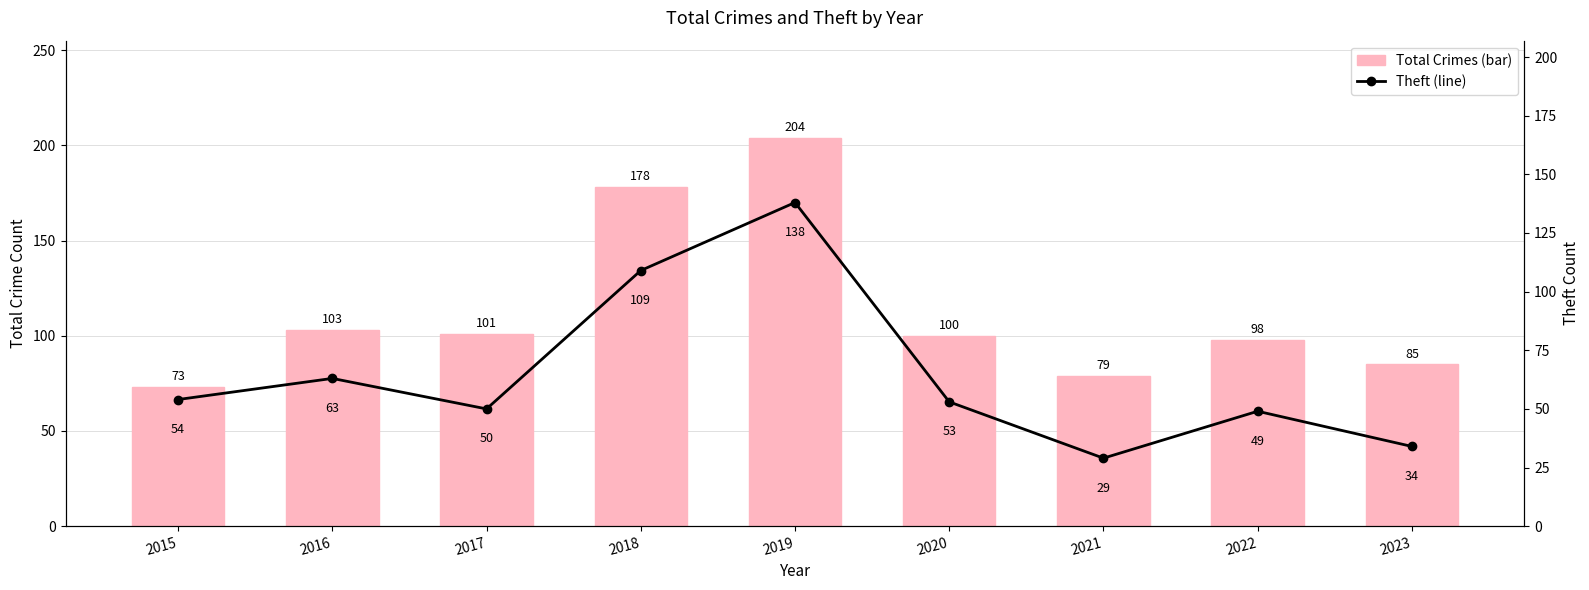

Which series has the largest range (max minus min)?

Total Crimes (bar)